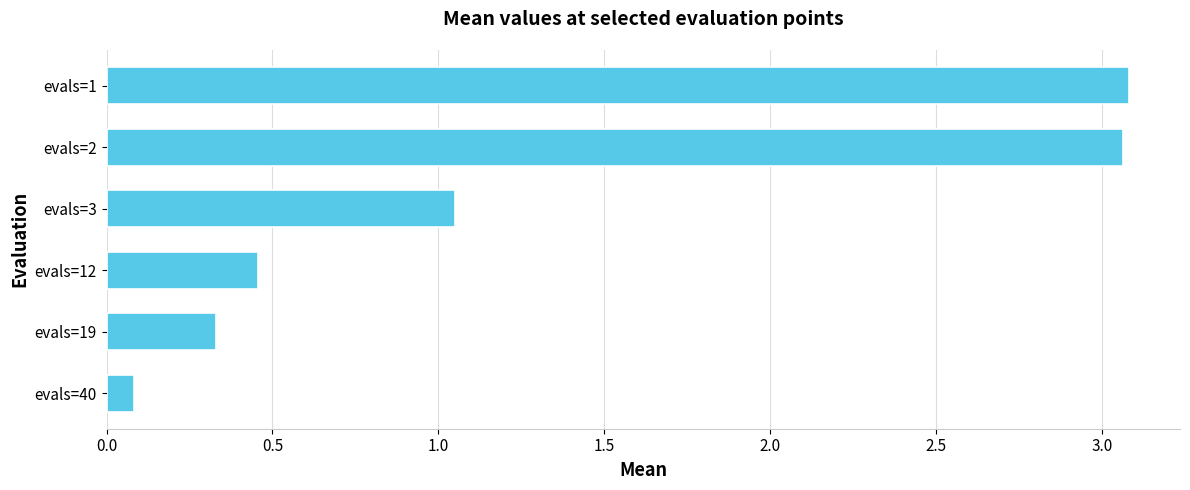

Does the chart contain any negative values?

No